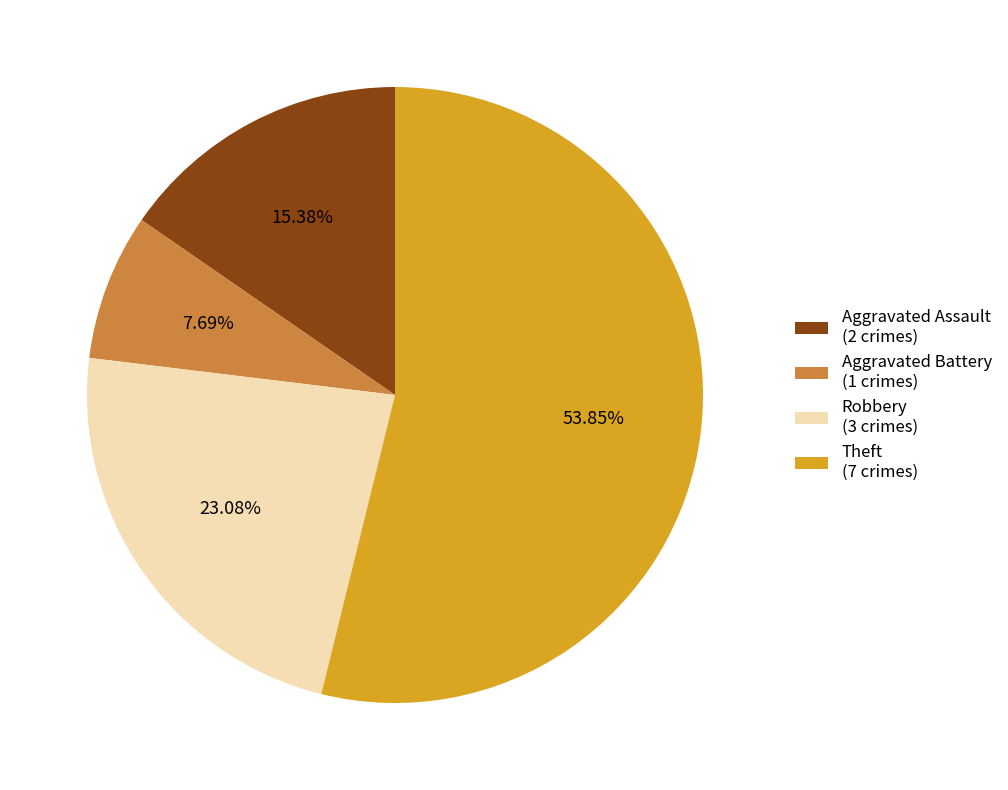

To the nearest percent, what is the difference between the largest and smallest slice percentages?

46%